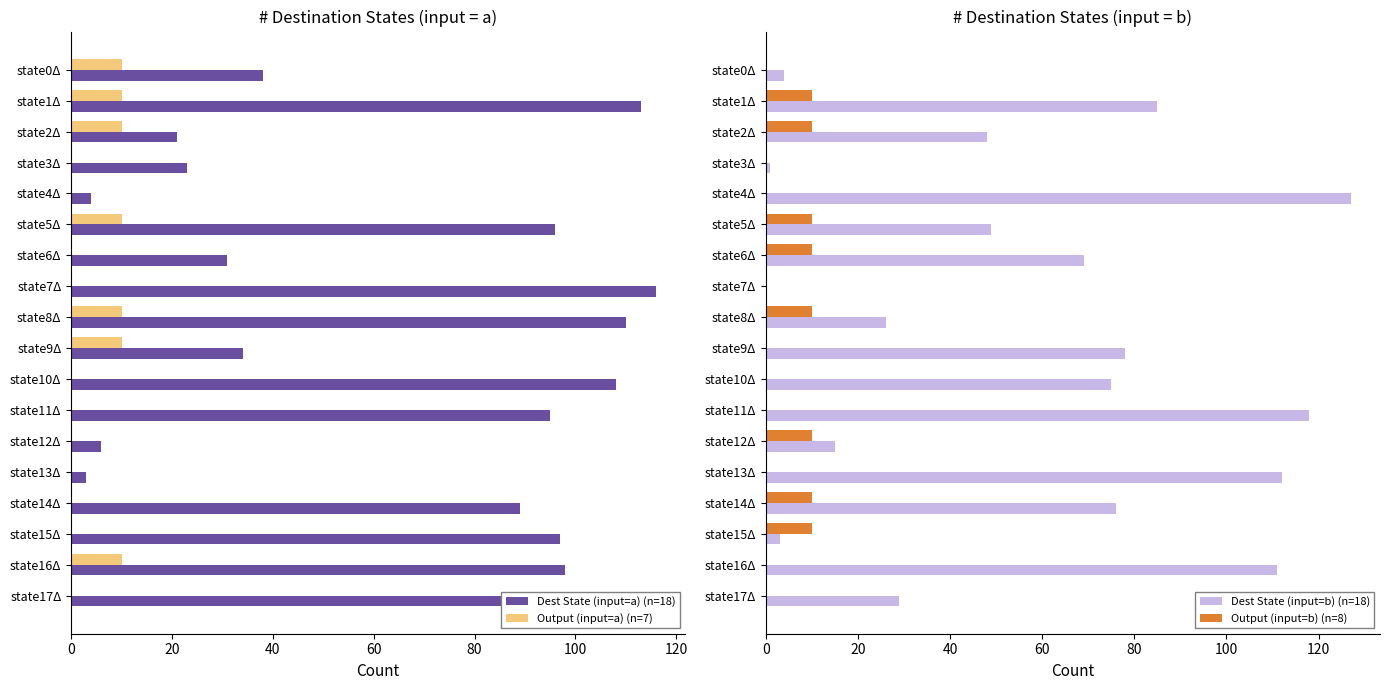

The Output (input=a) (n=7) series shows -5 at state15Δ. True or false?

False